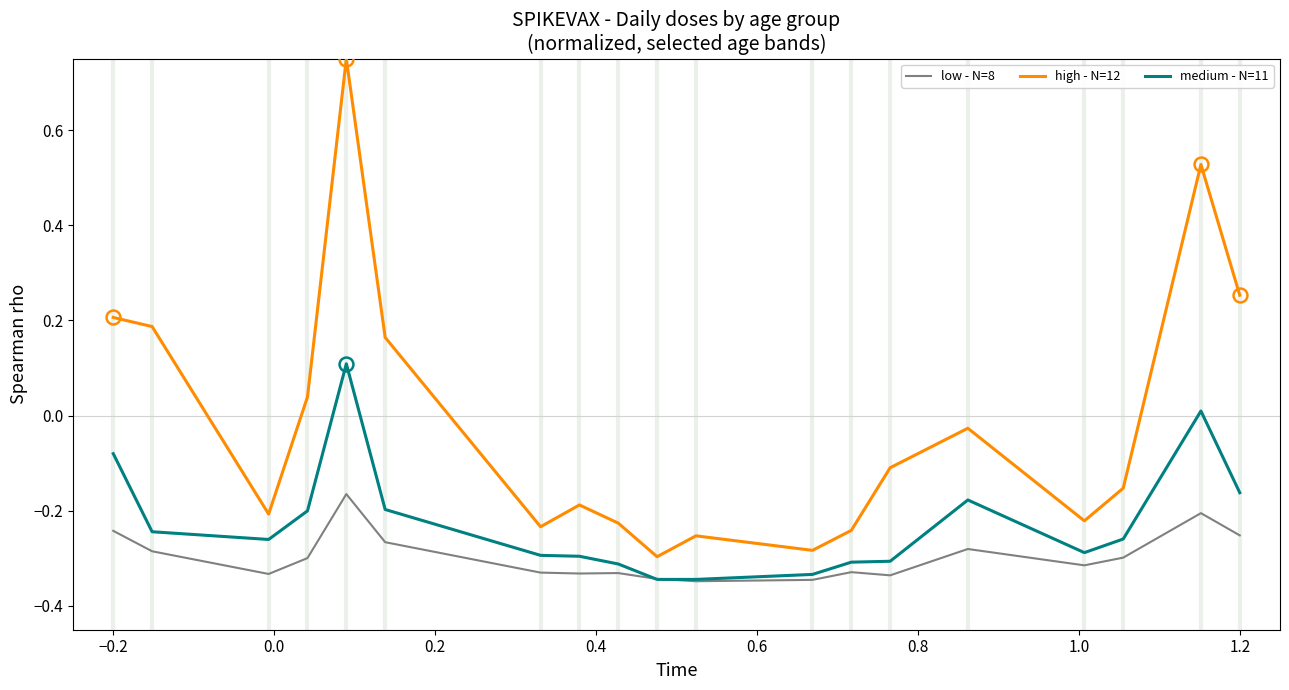

True or false: high - N=12 and medium - N=11 intersect in this chart.

False